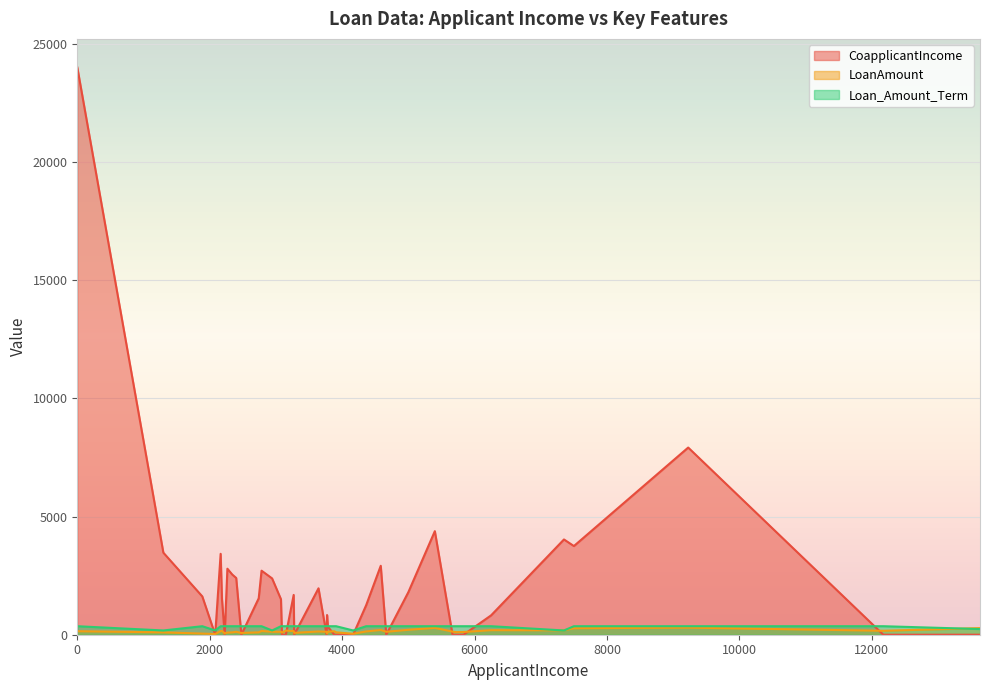

What is the difference between the highest and lowest values at 7500?

3475